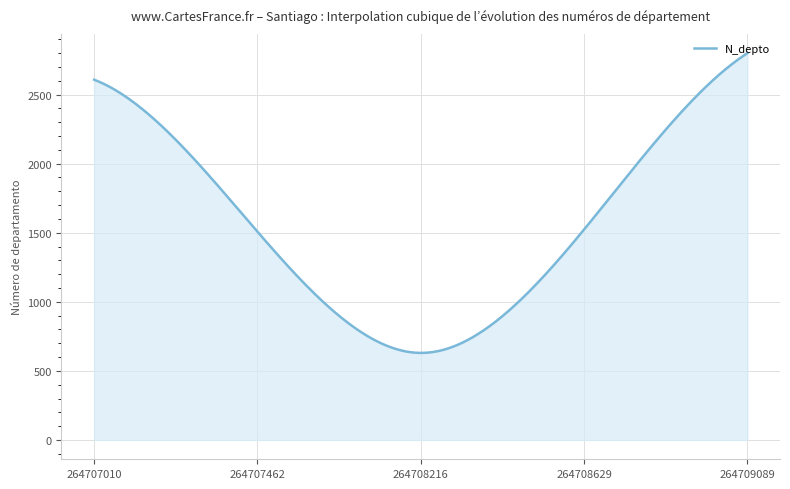

What is the smallest value displayed?

630.0